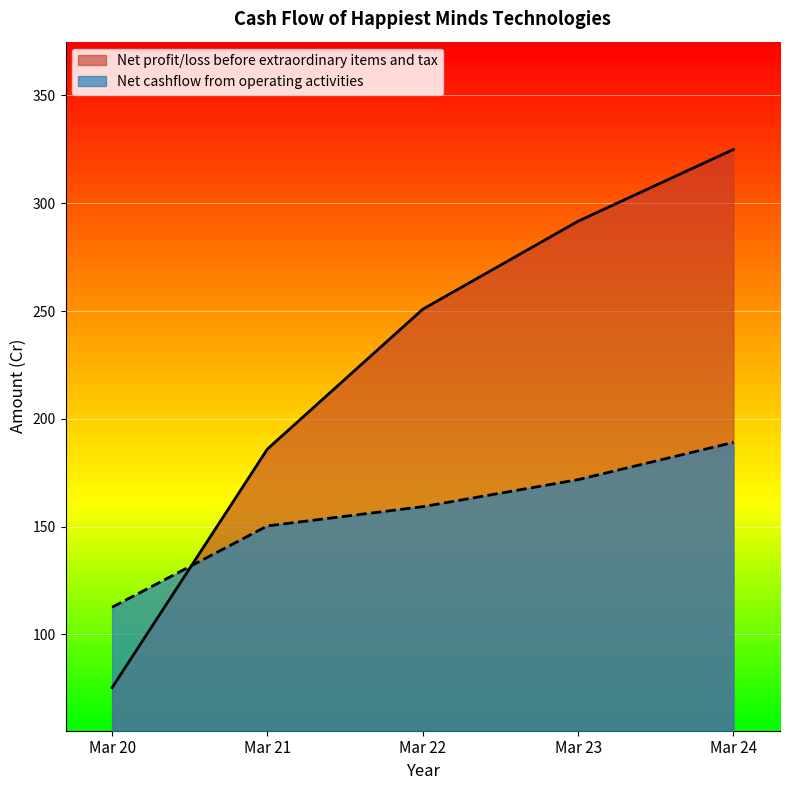

The value of Net cashflow from operating activities at Mar 22 is 273.4. True or false?

False